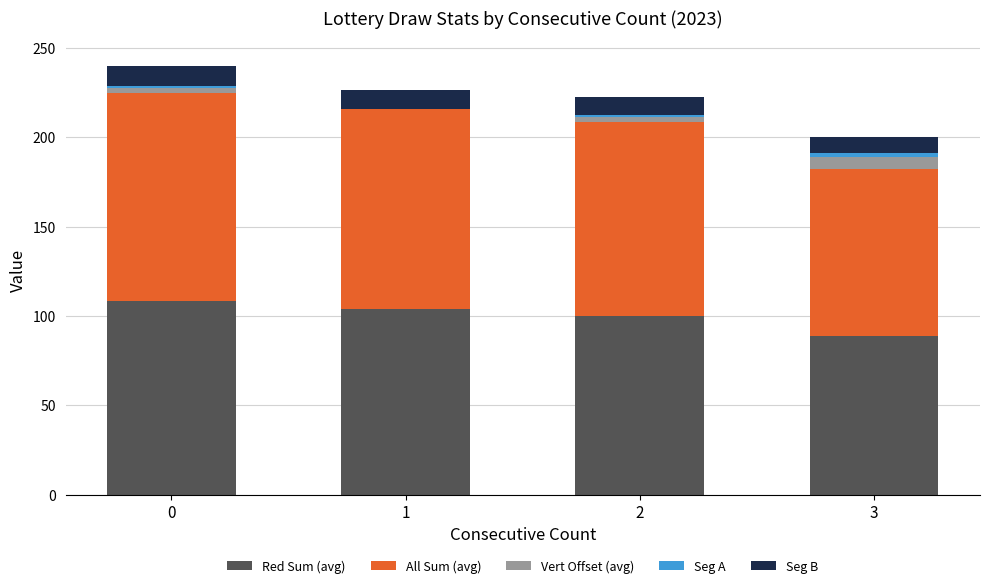

The value of Red Sum (avg) at 0 is 150.3. True or false?

False